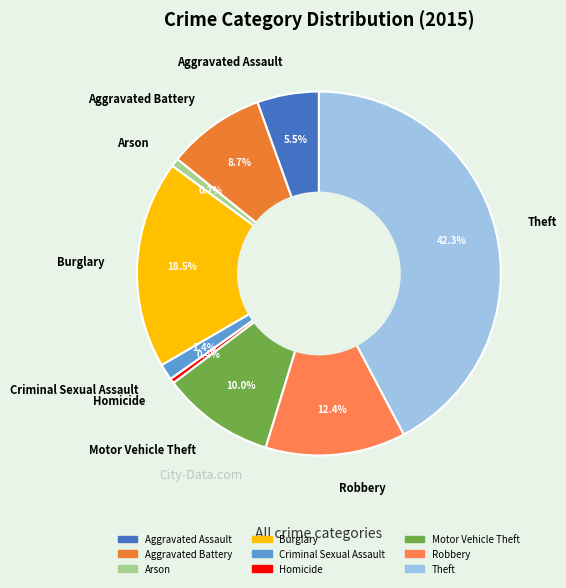

Which slice is the largest?

Theft